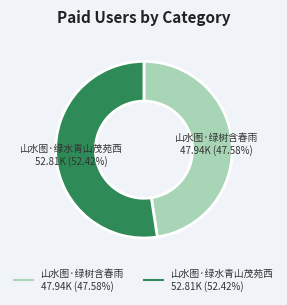

What is the largest slice in the pie chart?

山水图·绿水青山茂苑西